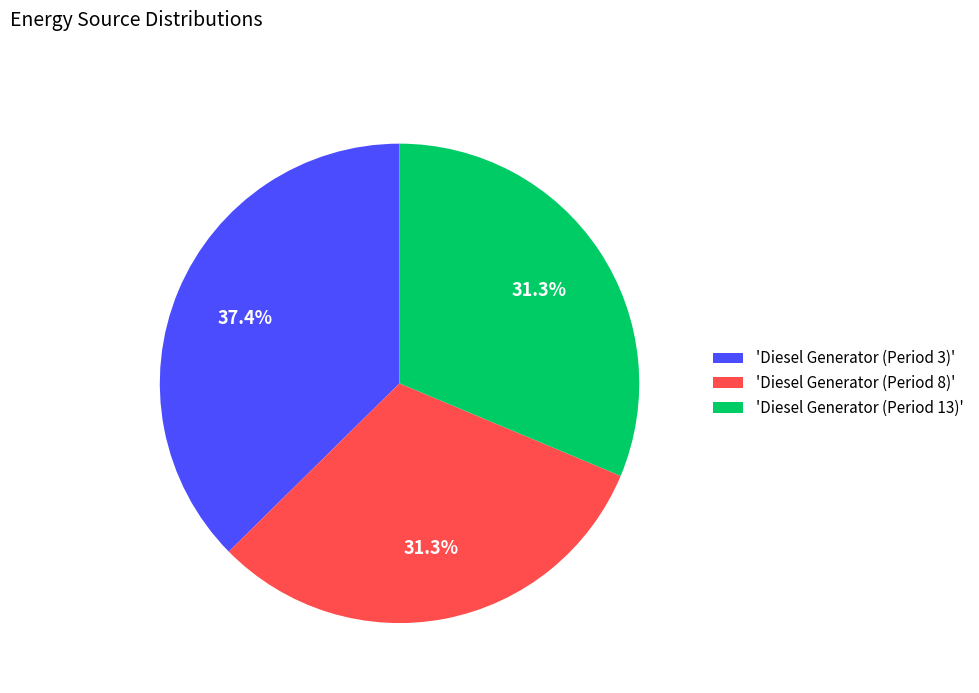

Between 'Diesel Generator (Period 3)' and 'Diesel Generator (Period 13)', which is larger?

'Diesel Generator (Period 3)'